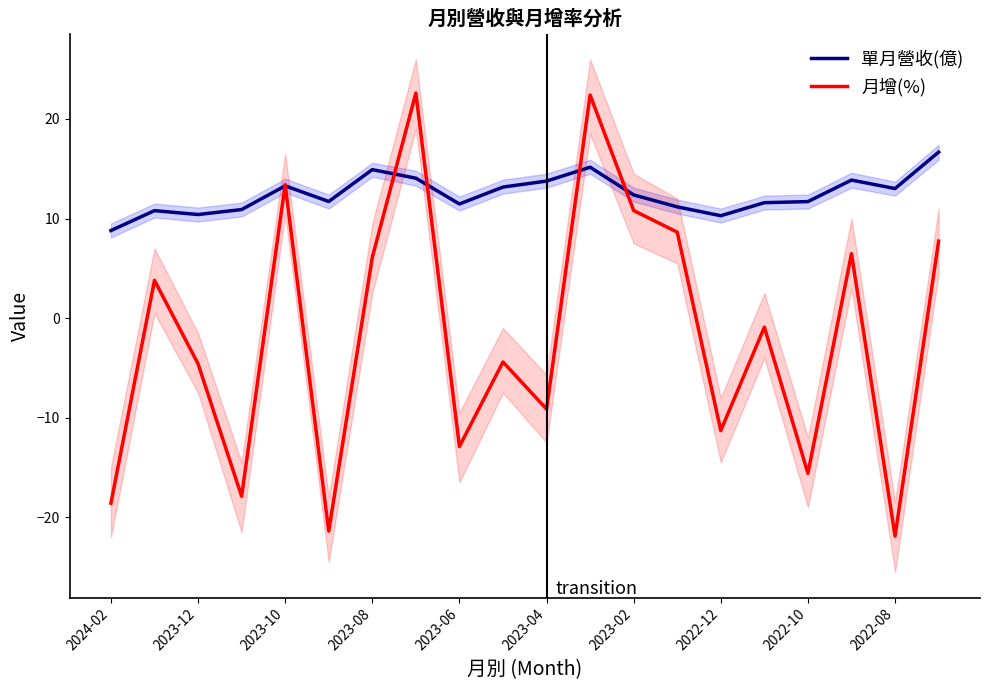

What is the highest value of the 月增(%) series?

22.6